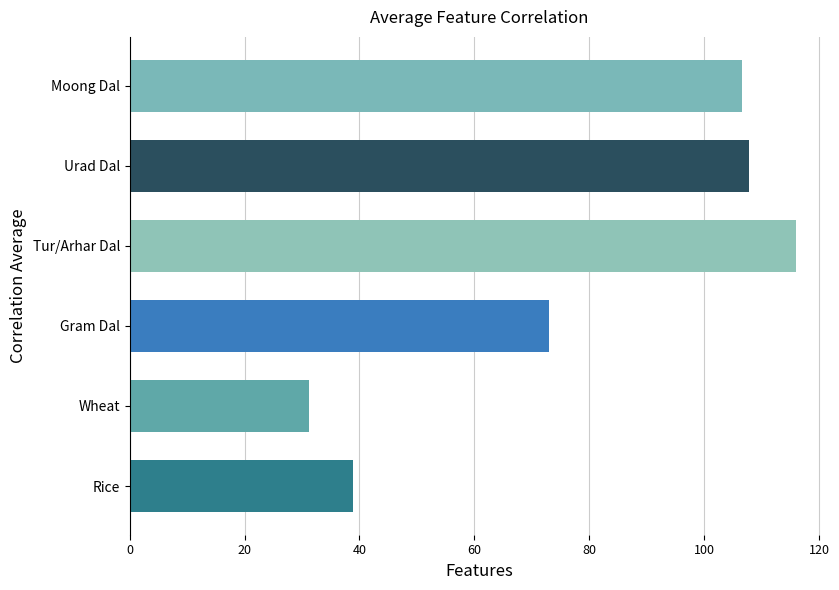

What is the greatest value displayed?

115.9